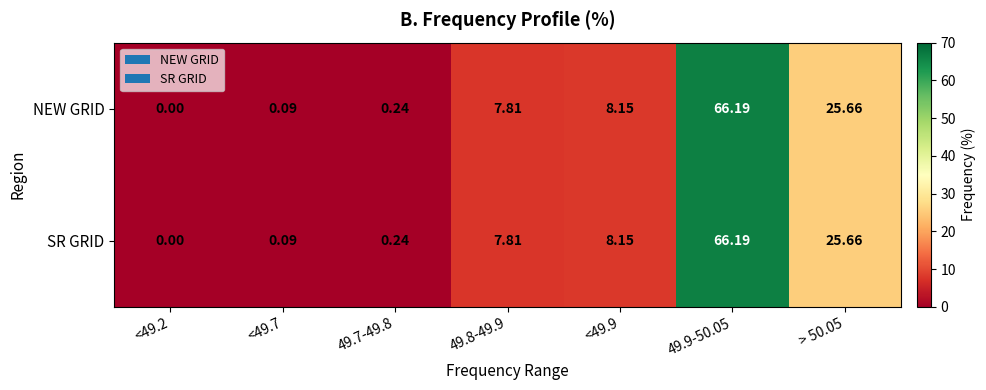

Reading left to right, transcribe all the data shown in this chart.

NEW GRID: <49.2=0.0	<49.7=0.1	49.7-49.8=0.2	49.8-49.9=7.8	<49.9=8.2	49.9-50.05=66.2	> 50.05=25.7
SR GRID: <49.2=0.0	<49.7=0.1	49.7-49.8=0.2	49.8-49.9=7.8	<49.9=8.2	49.9-50.05=66.2	> 50.05=25.7